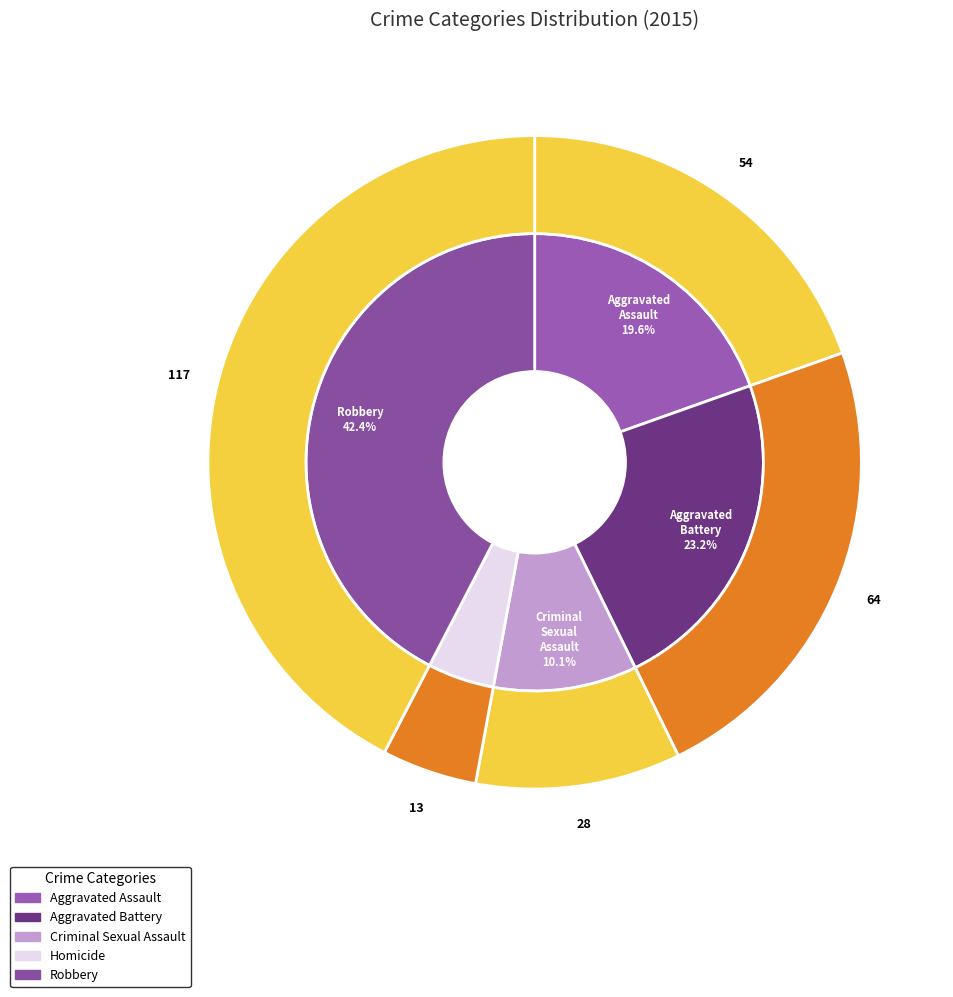

Does any single category account for the majority?

No